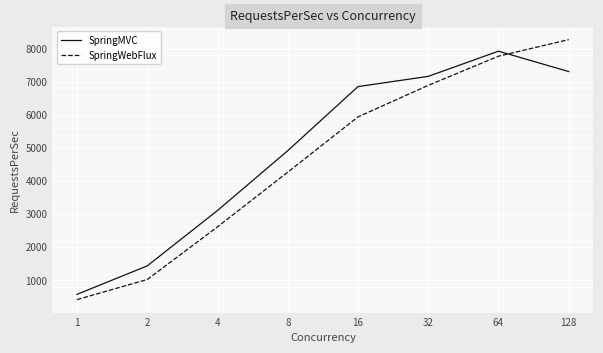

After their last crossing, which series has the higher values: SpringMVC or SpringWebFlux?

SpringWebFlux